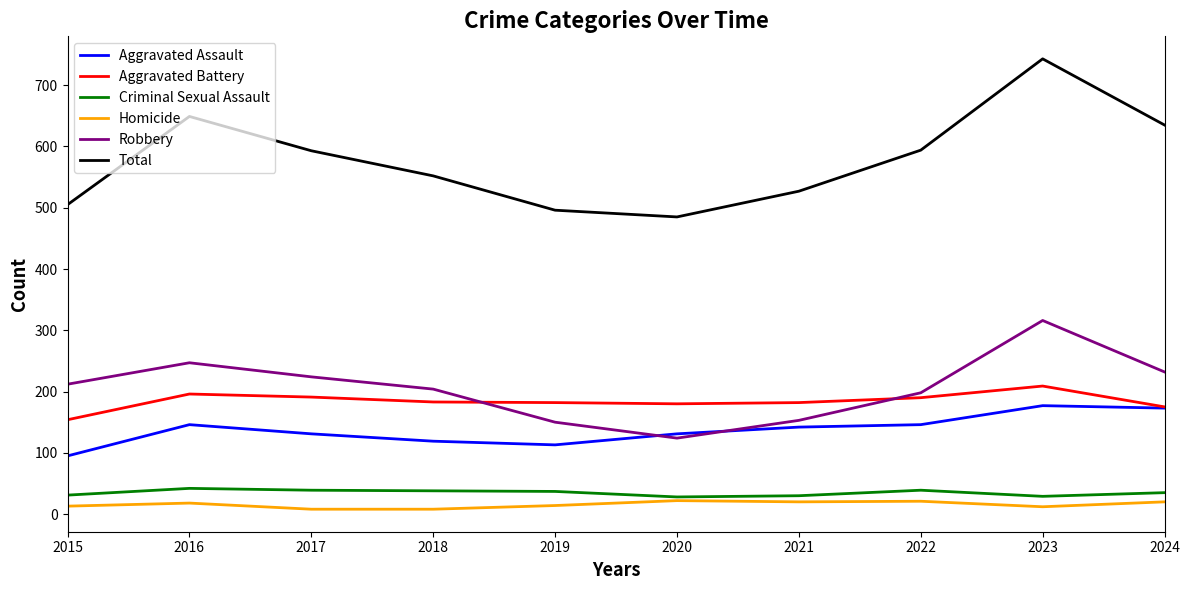

Where does the Total series first go above 593?

2016